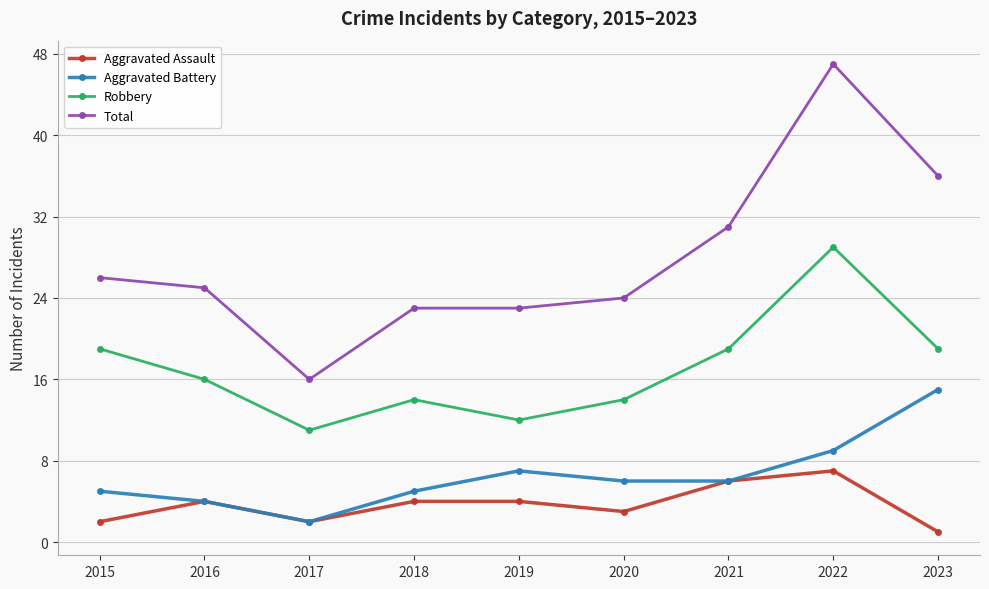

In Robbery, how many points are higher than both neighbors (excluding endpoints)?

2